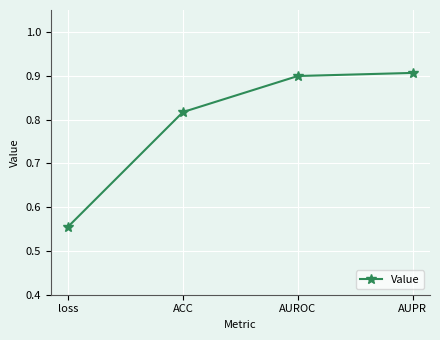

Which label corresponds to the smallest value in the chart?

loss